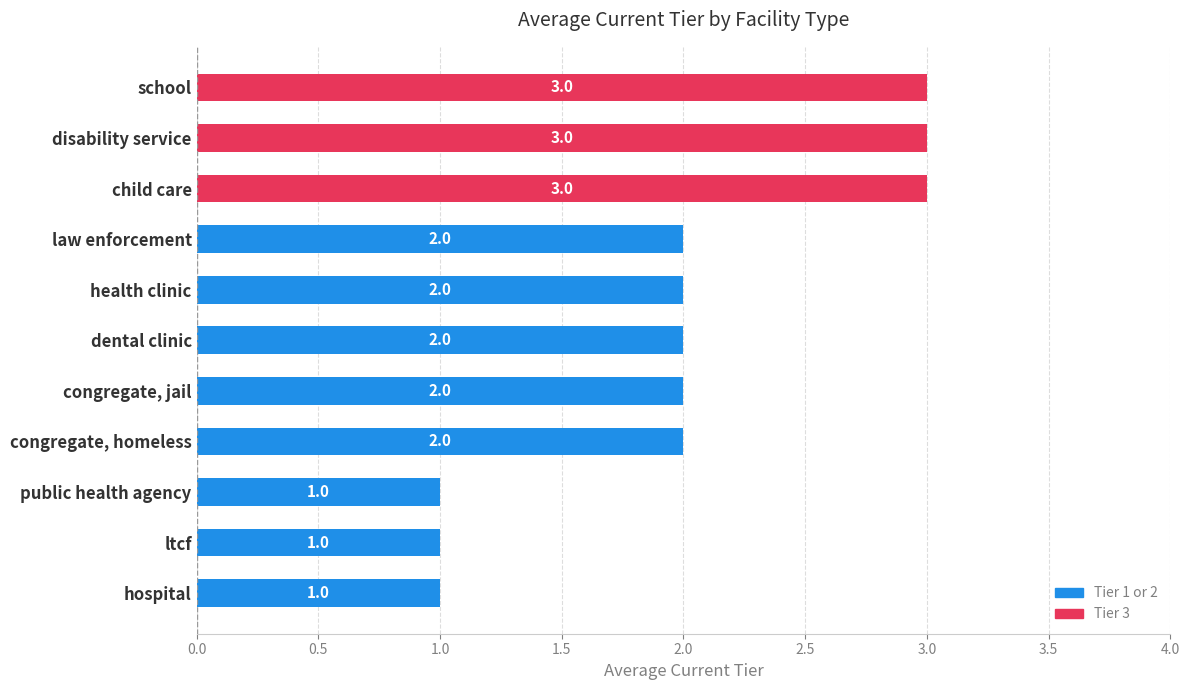

Count the values in the range 1 to 3.

11